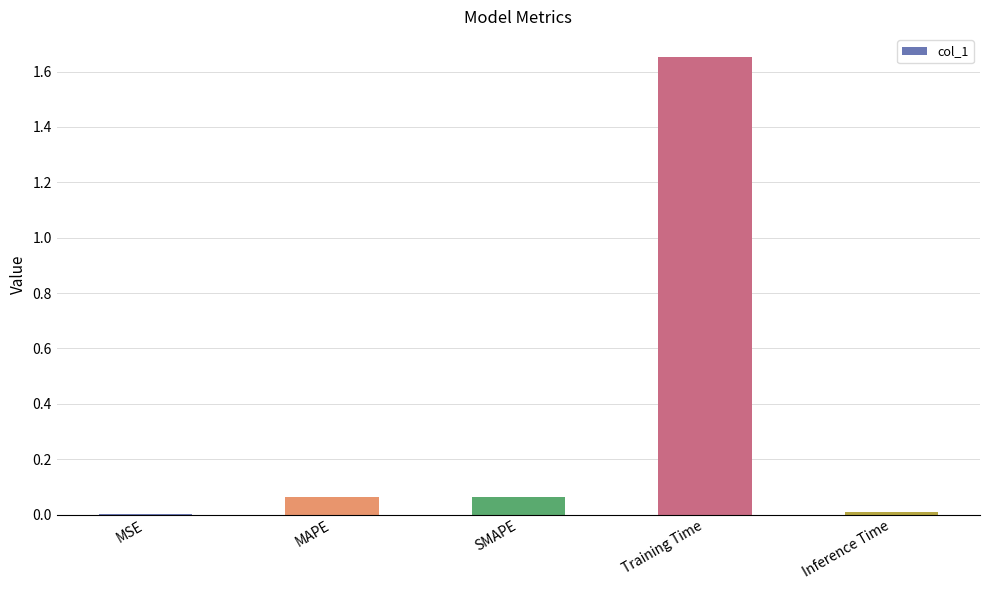

Which category has the highest value across all series?

Training Time